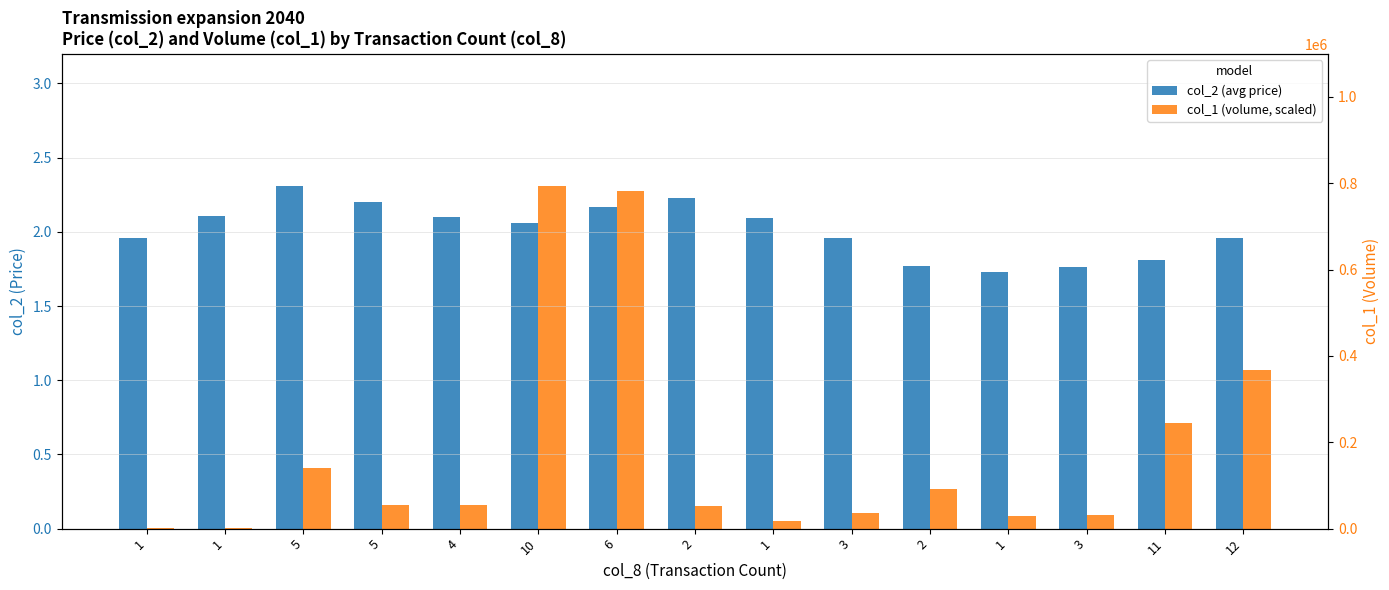

What is the difference between the maximum and minimum values in the col_2 series?

0.6